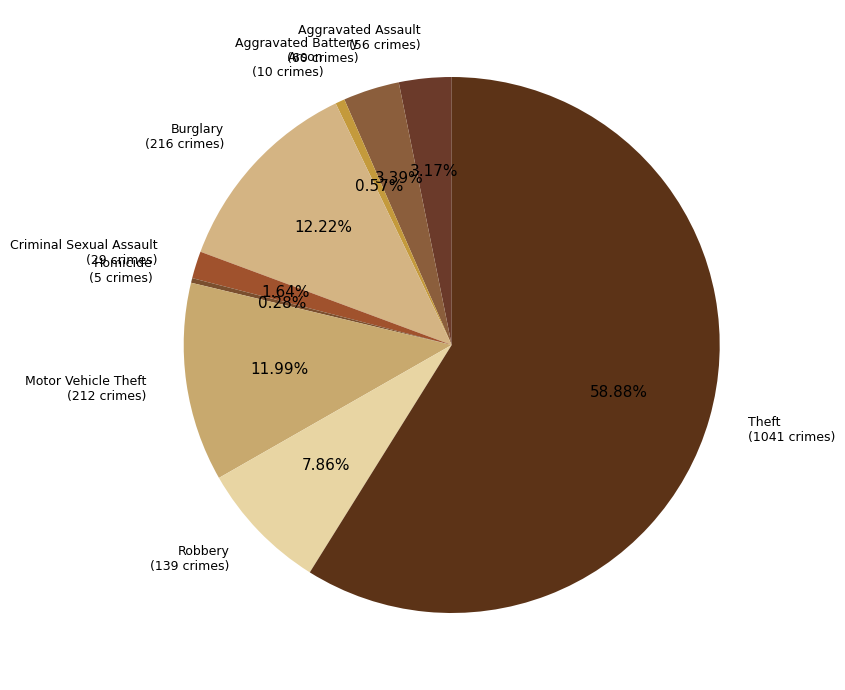

Which slice is the smallest?

Homicide